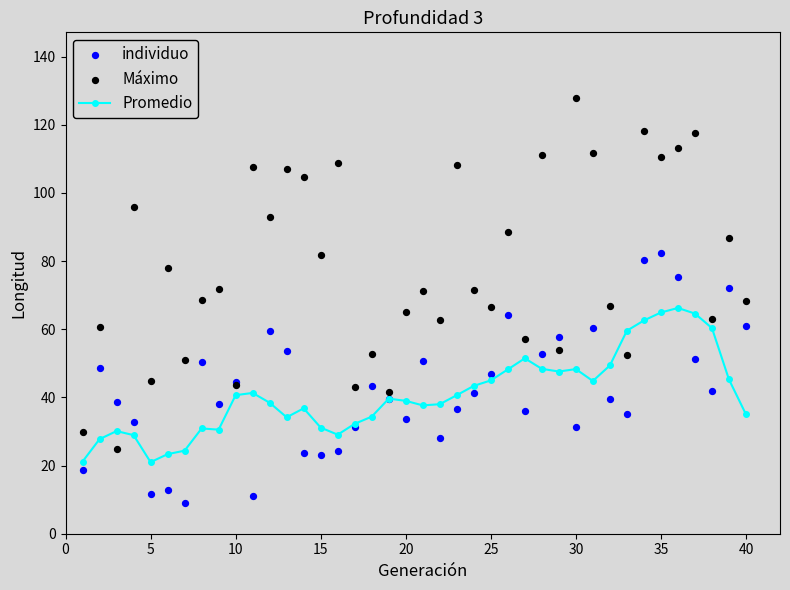

Which series has the widest spread of Y values?

Máximo